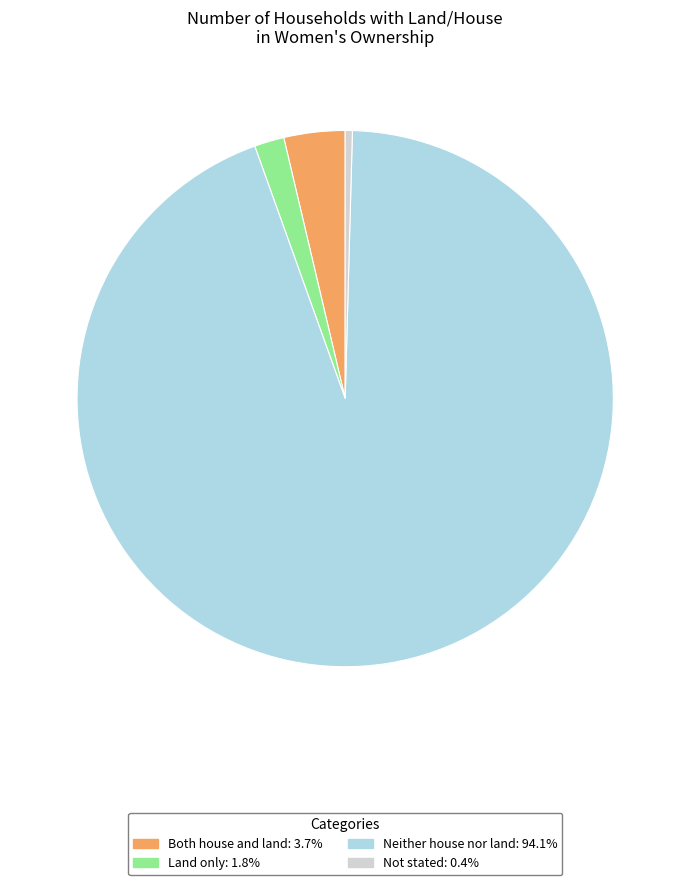

Which category has the smallest portion of the pie?

Not stated